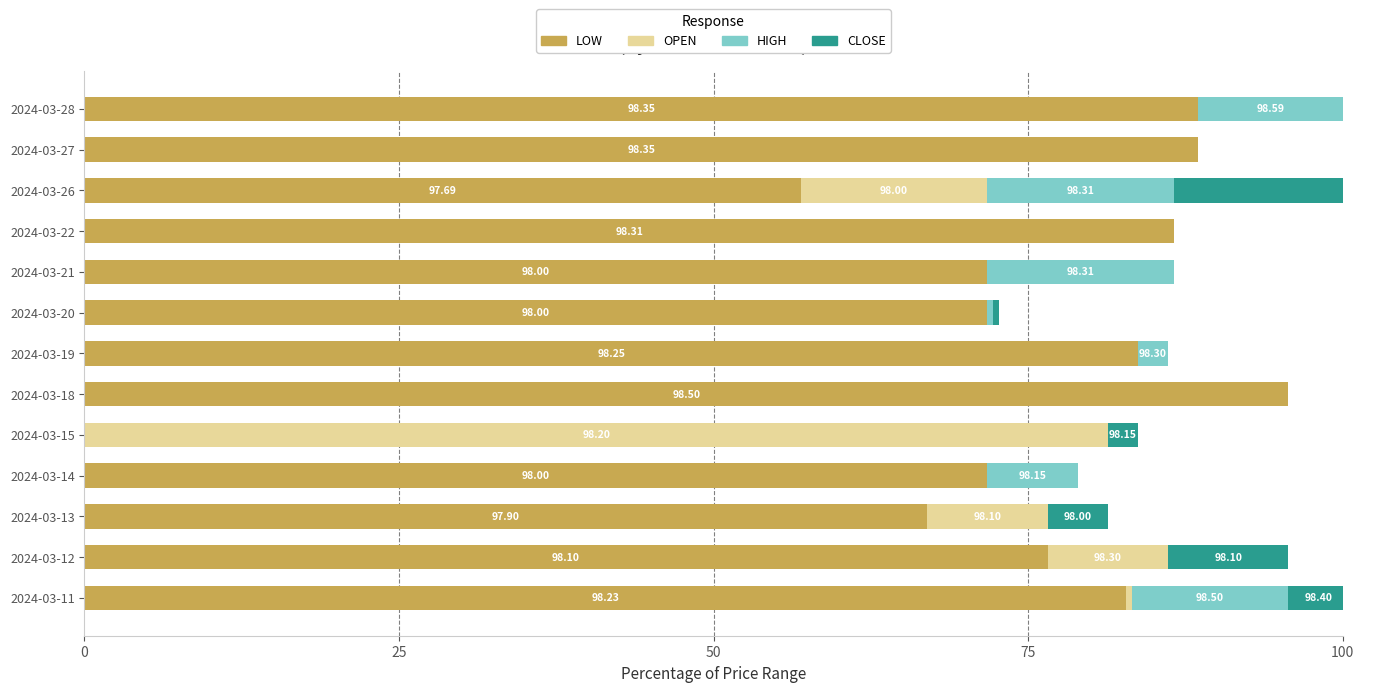

Is the value of CLOSE at 2024-03-18 greater than the value of LOW at 2024-03-15?

No